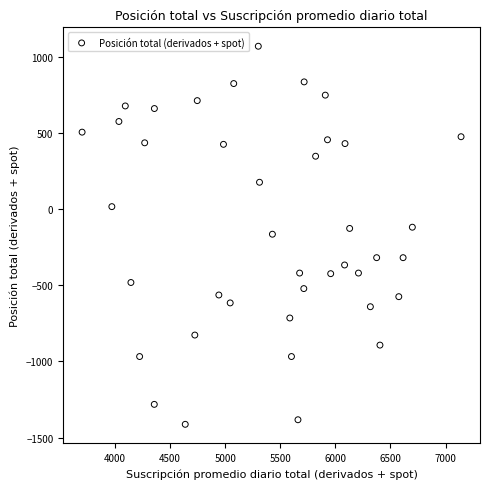

What is the range of X values (max minus min)?

3439